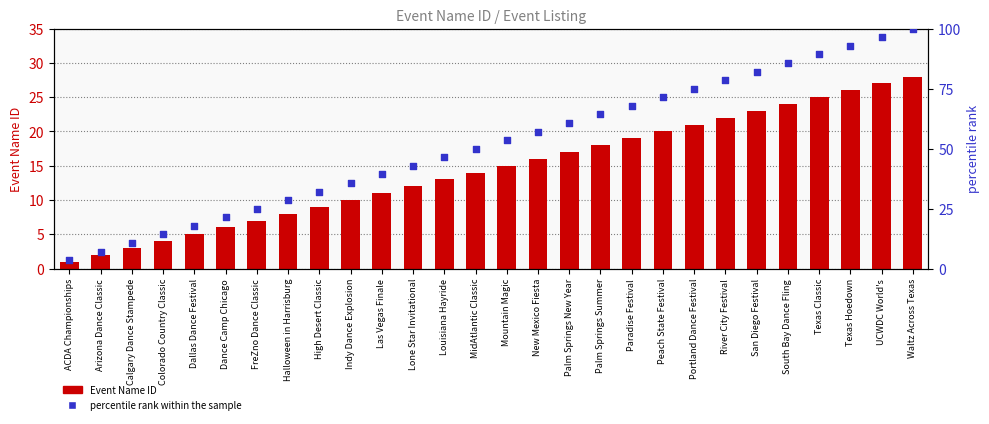

Which series contains the highest Y value?

percentile rank within the sample